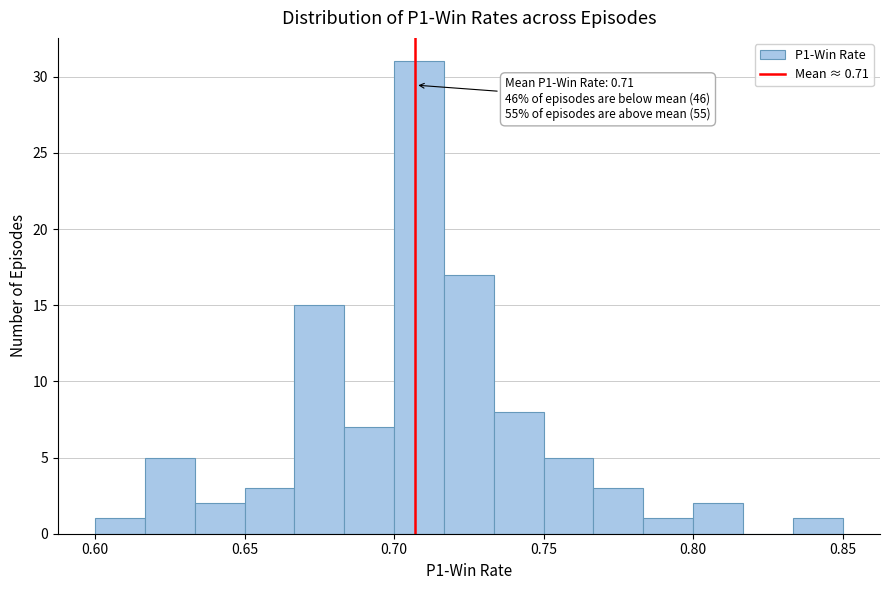

Around what value on the x-axis is the tallest bar? Give the approximate position of its centre, as read against the axis.

0.710